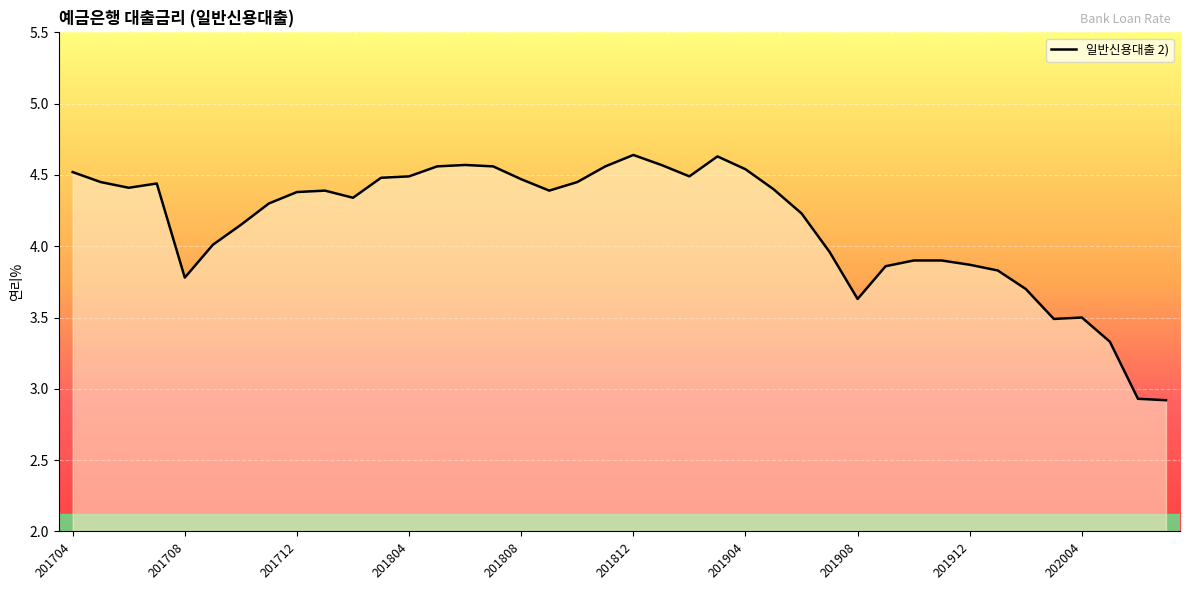

What is the smallest value displayed?

2.9